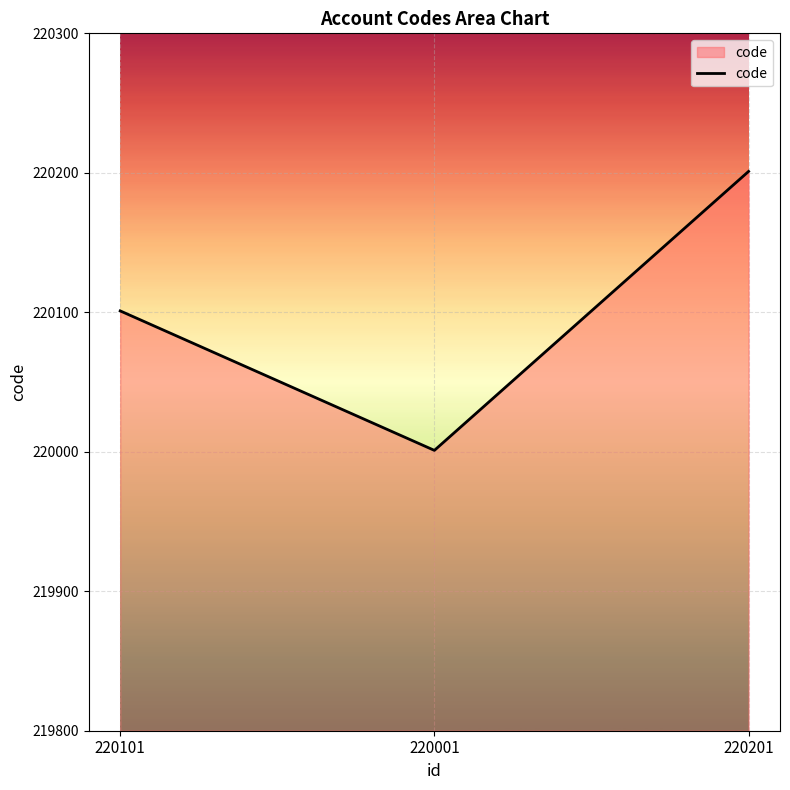

Is it true that the value at 220001 is 87245?

False